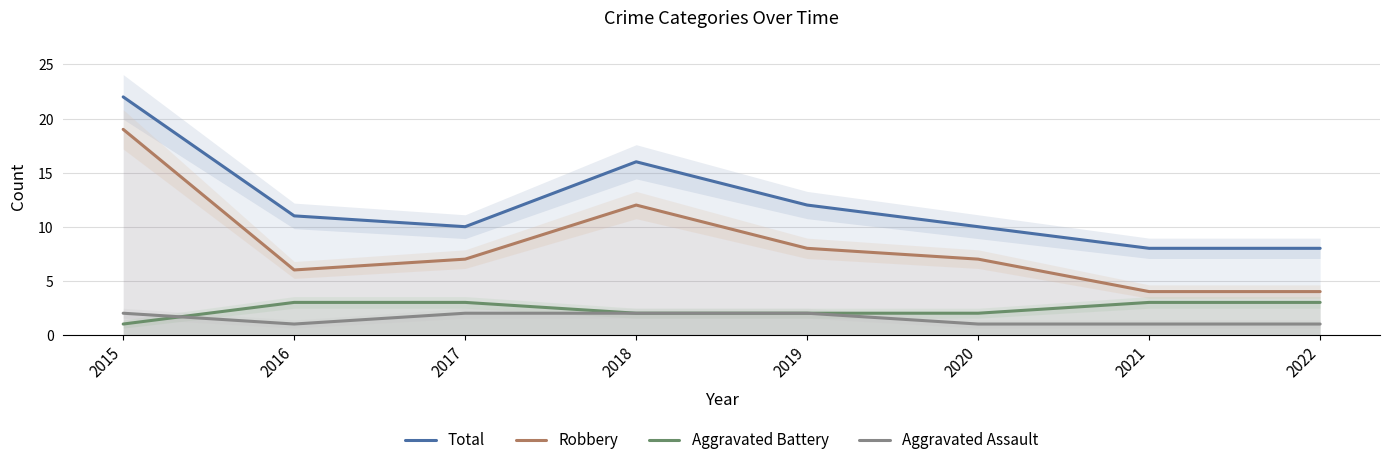

What is the total value across all series at 2022?

16